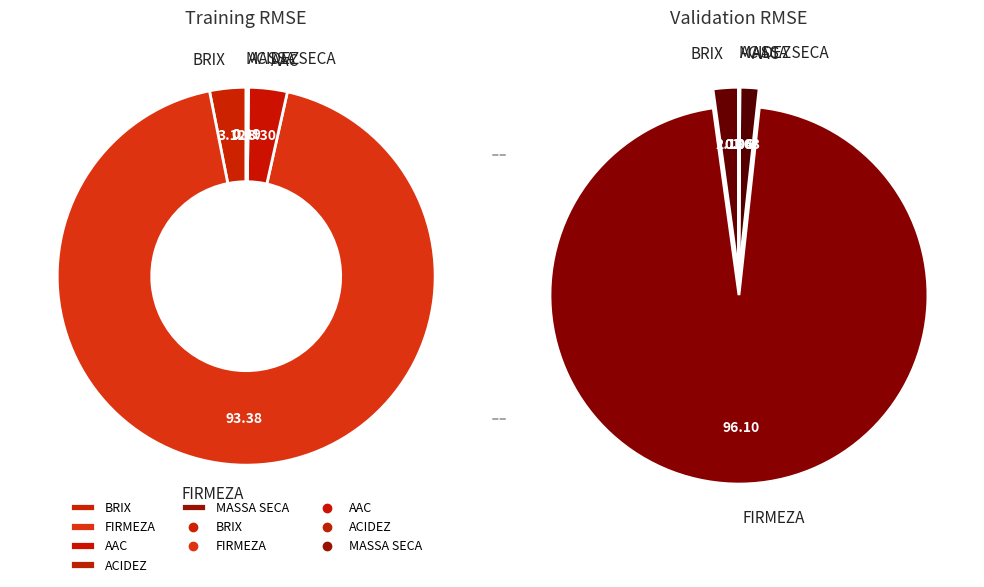

Combined, what portion of the pie is 4 and values_training?

3.1%